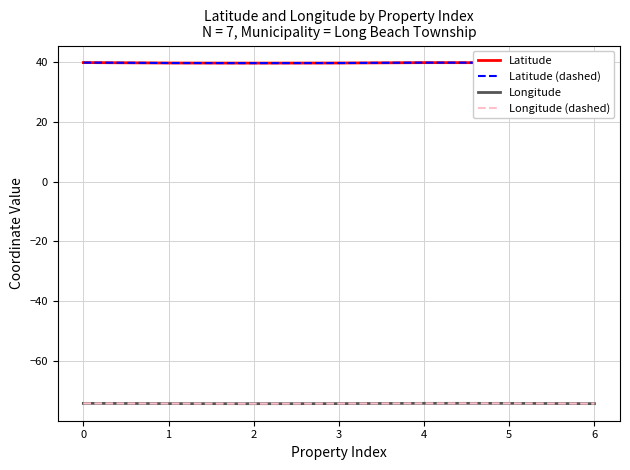

Which series has the widest spread of values?

Latitude